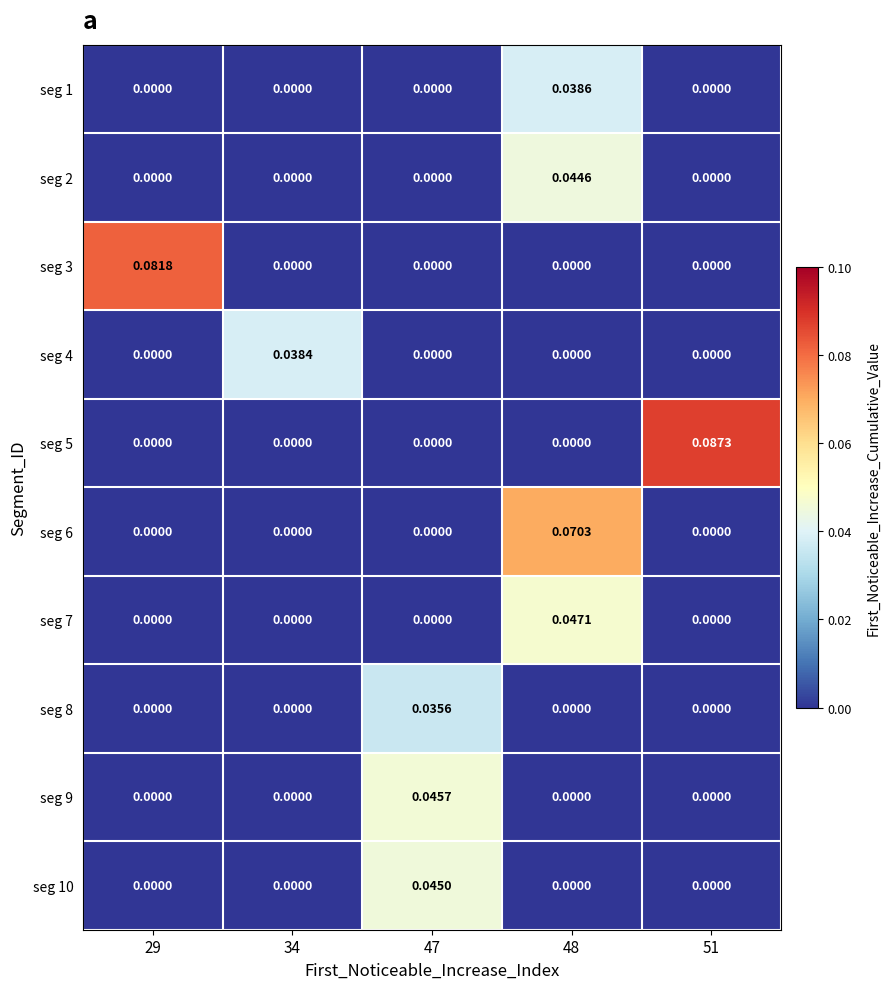

Is the value of seg 3 at 29 greater than the value of seg 5 at 29?

Yes